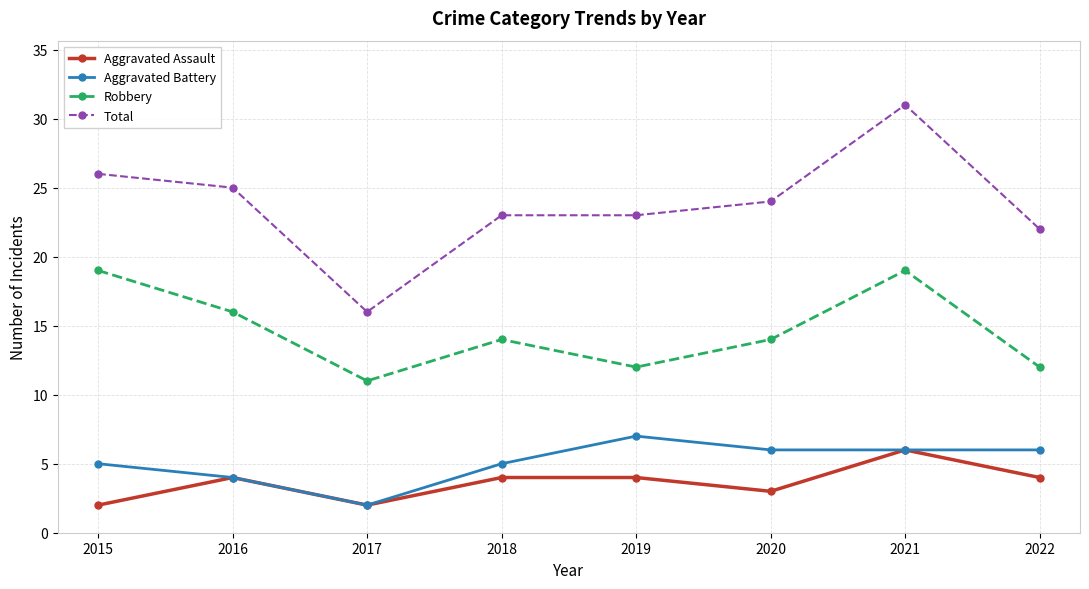

What is the total value across all series at 2017?

31